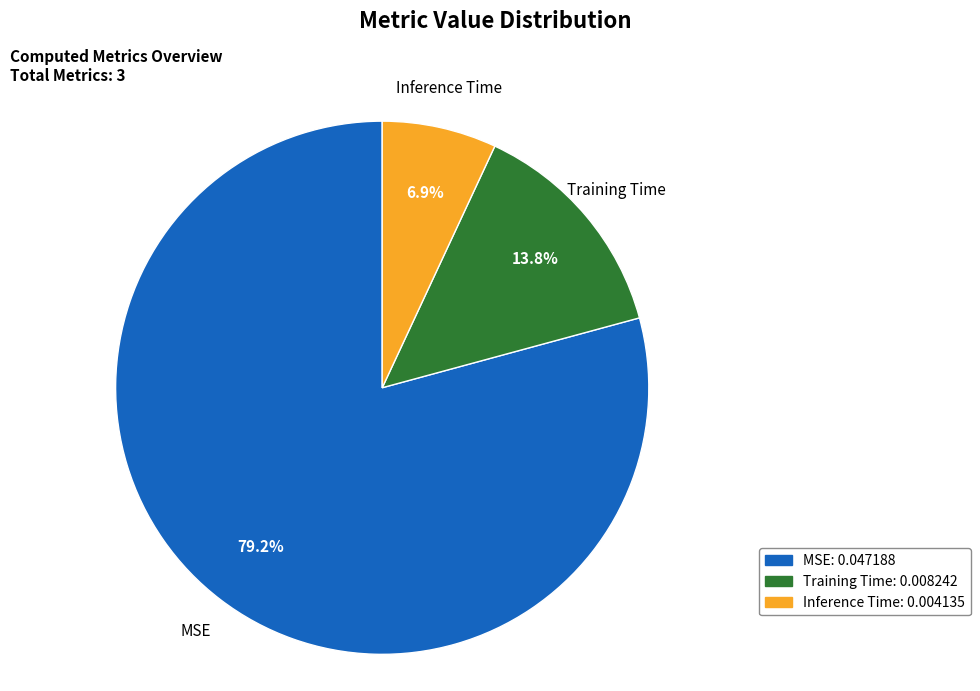

What percentage do MSE and Training Time together represent?

93.1%